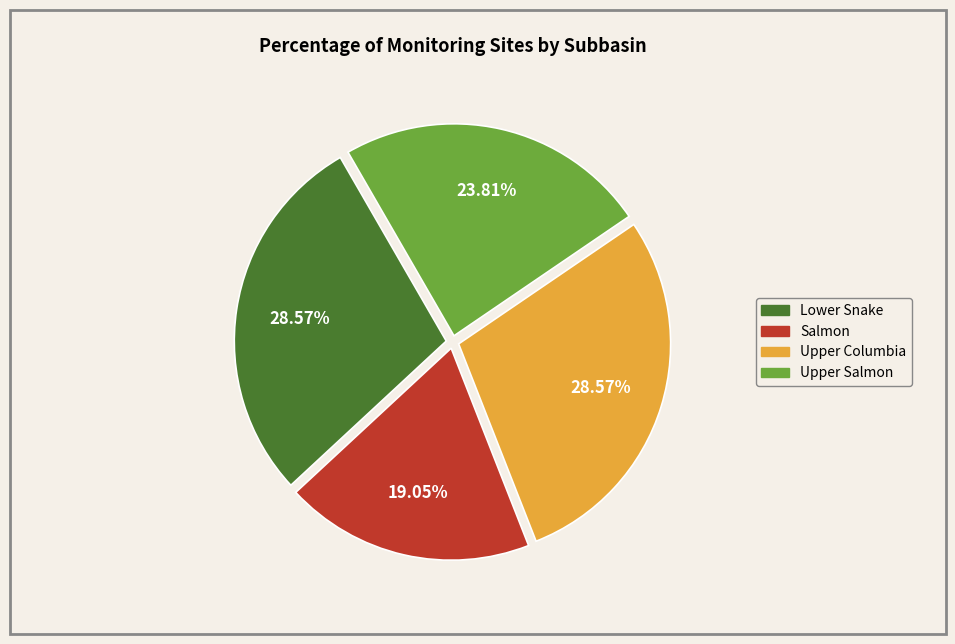

Which has a higher value, Upper Salmon or Salmon?

Upper Salmon